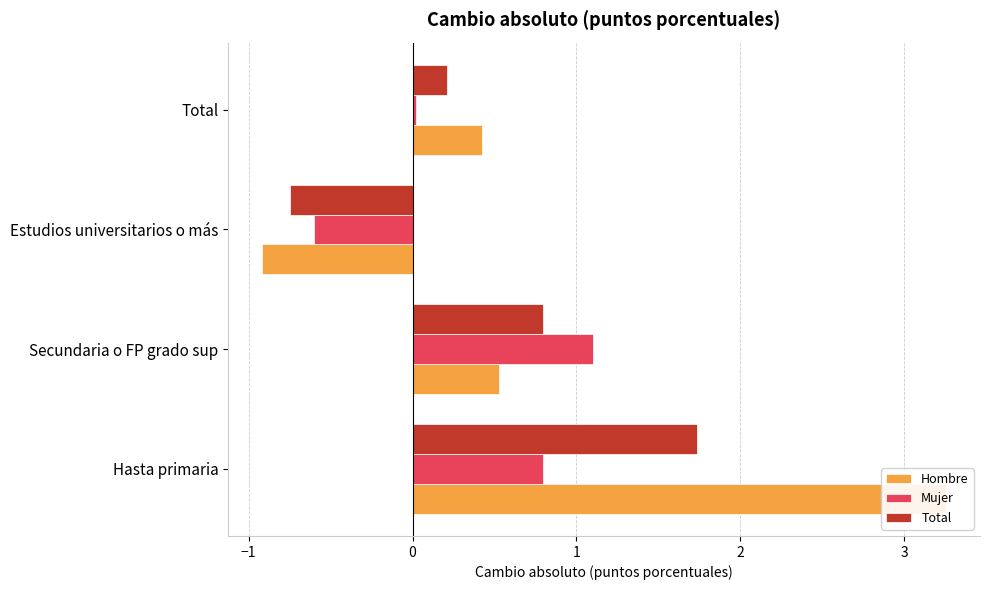

What are all the series names shown in the legend?

Hombre, Mujer, Total